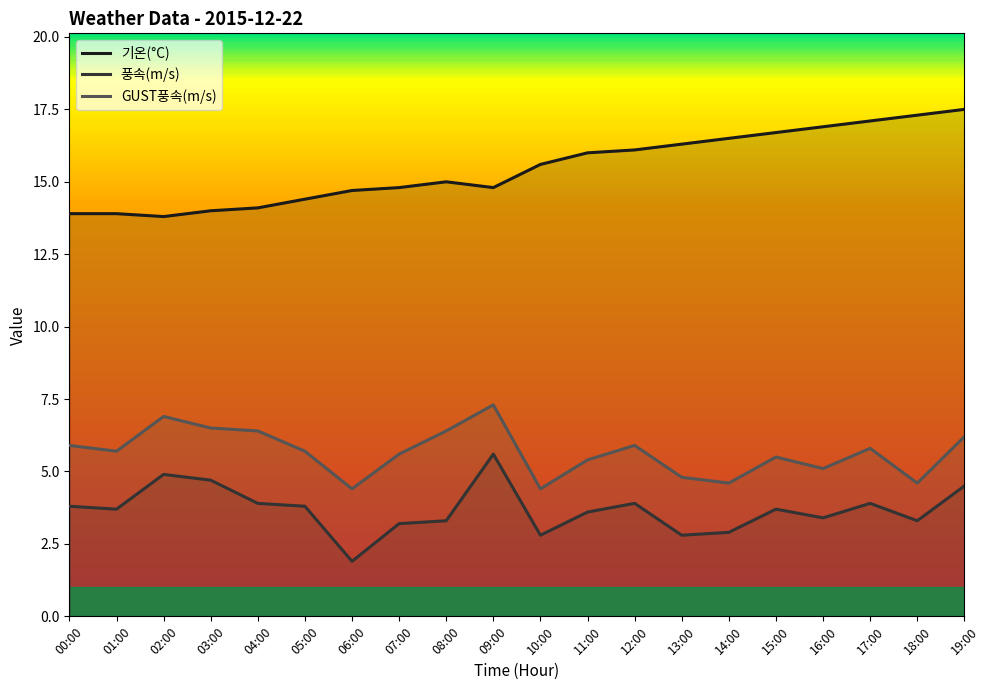

How many lines are shown in the chart?

3